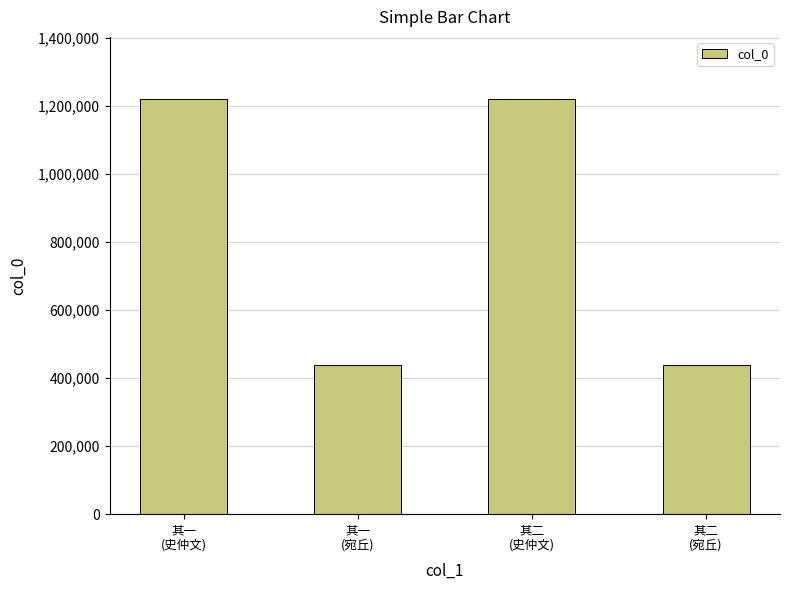

Does the chart contain any negative values?

No